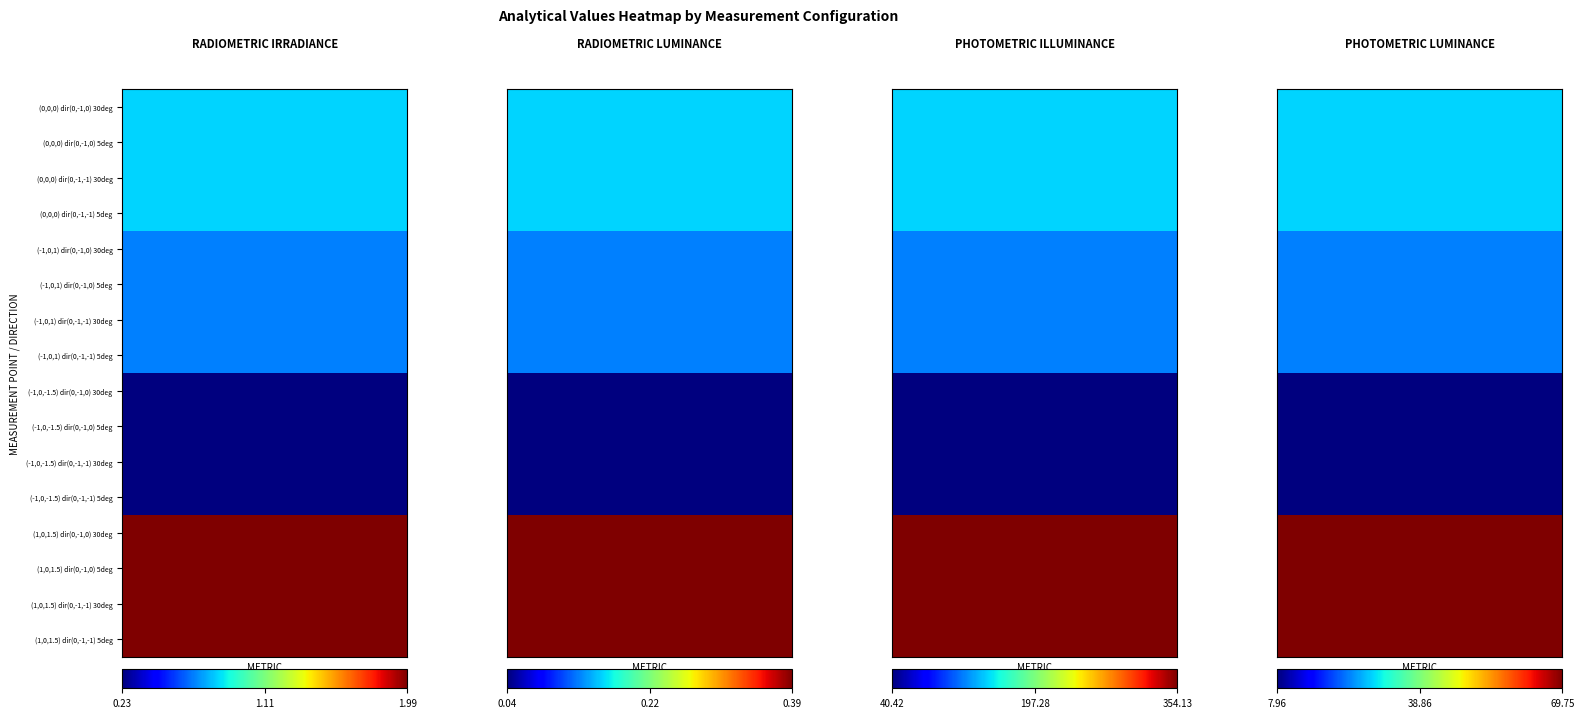

What is the maximum value for (1,0,1.5) dir(0,-1,-1) 30deg?

354.1